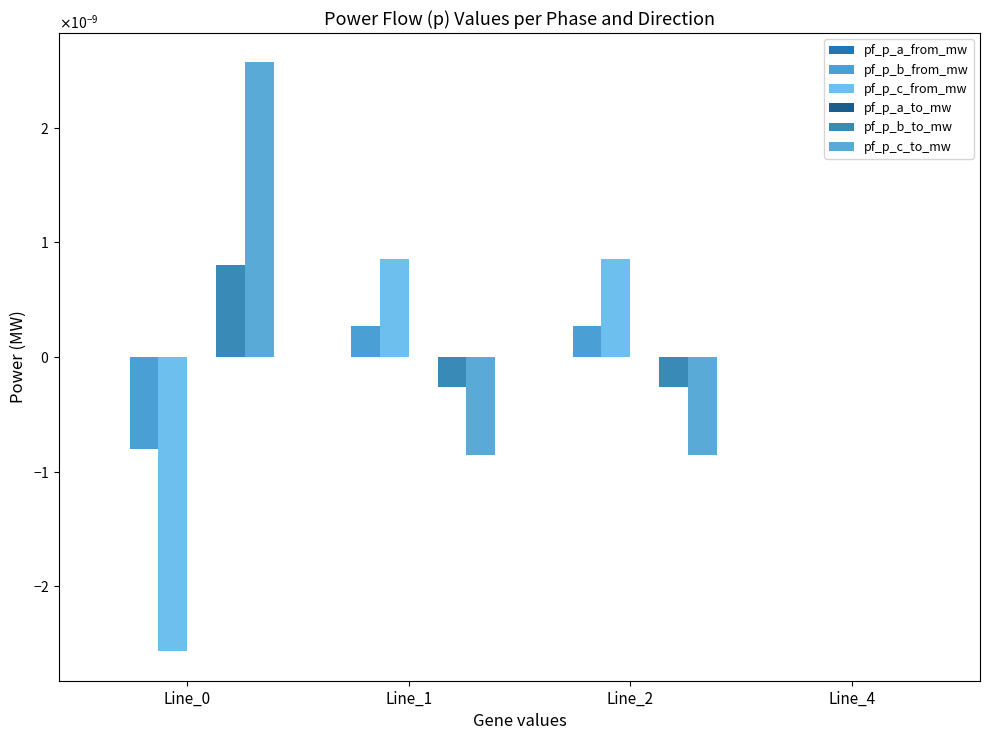

How many values in pf_p_c_from_mw are above zero?

3